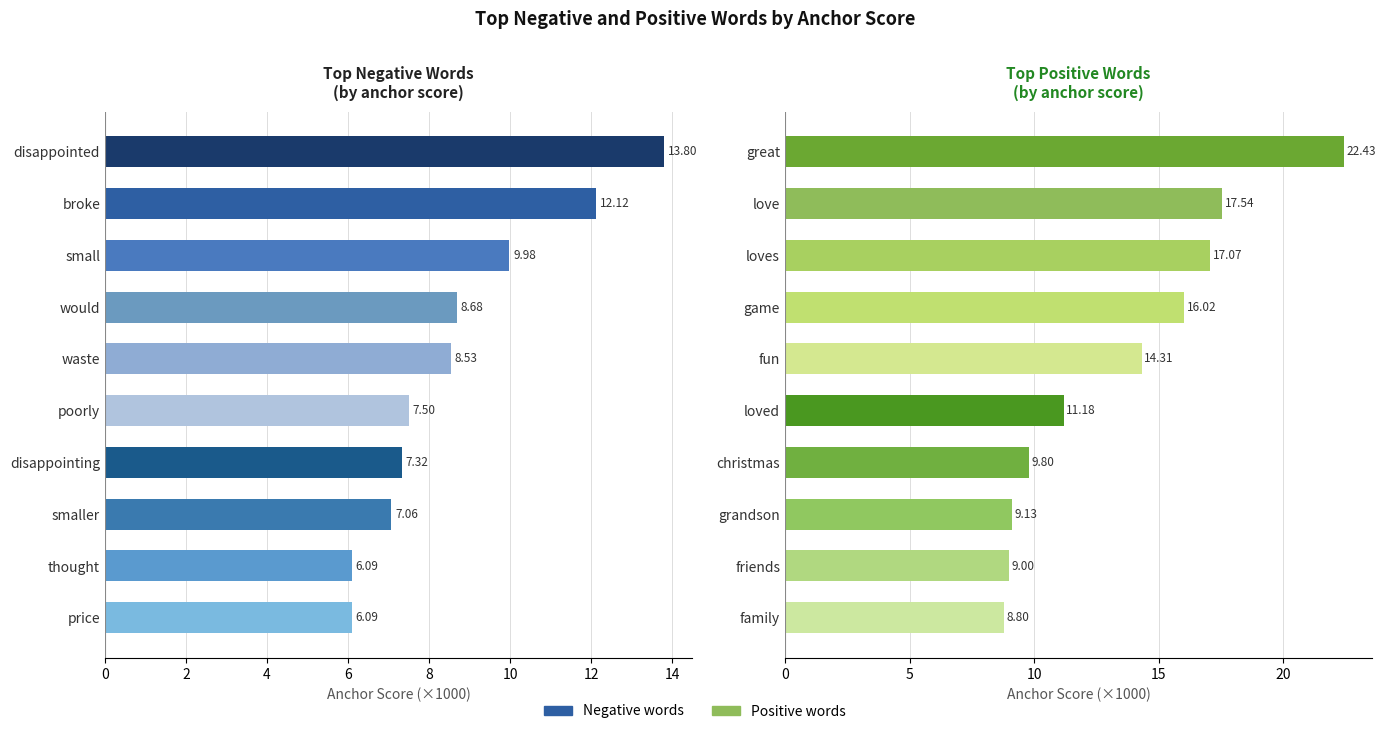

Does the chart contain stacked bars?

No